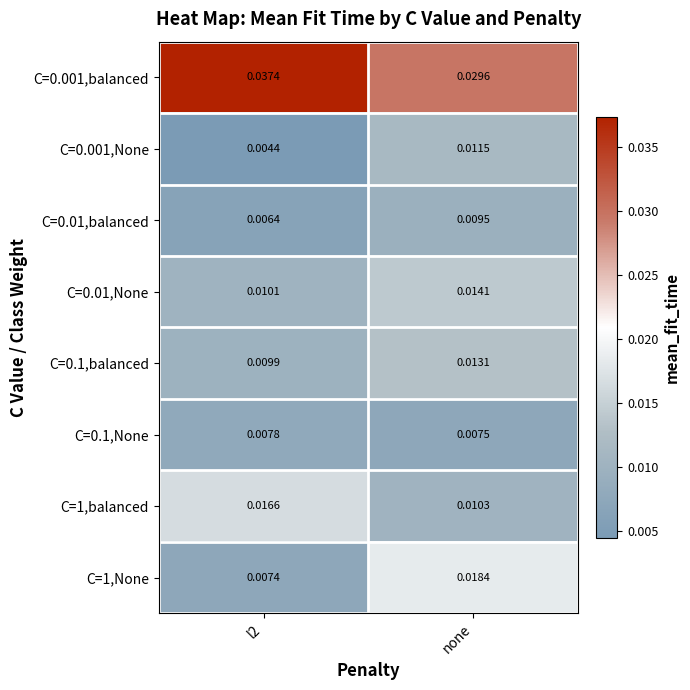

At which category is the sum across all series the highest?

none